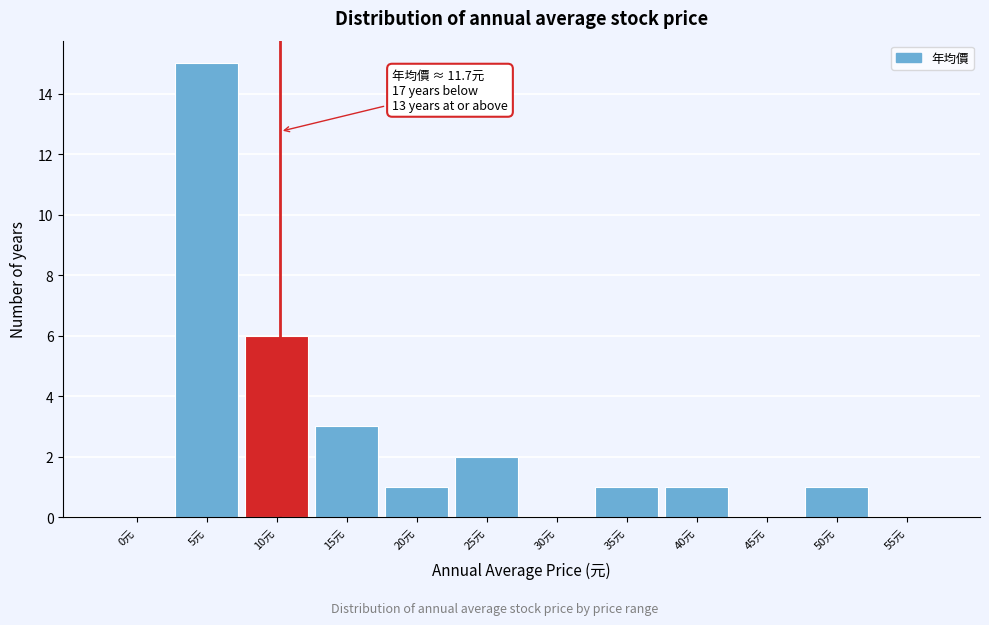

Reading right to left, what are all the values shown in this chart?

55元=0	50元=1	45元=0	40元=1	35元=1	30元=0	25元=2	20元=1	15元=3	10元=6	5元=15	0元=0